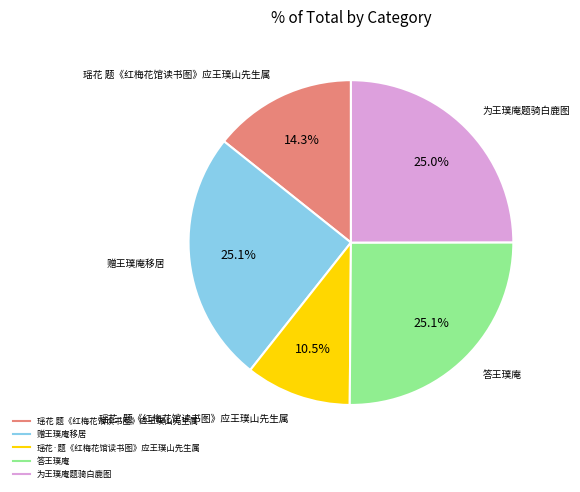

What is the ratio of the value at 瑶花·题《红梅花馆读书图》应王璞山先生属 to the value at 赠王璞庵移居?

0.4